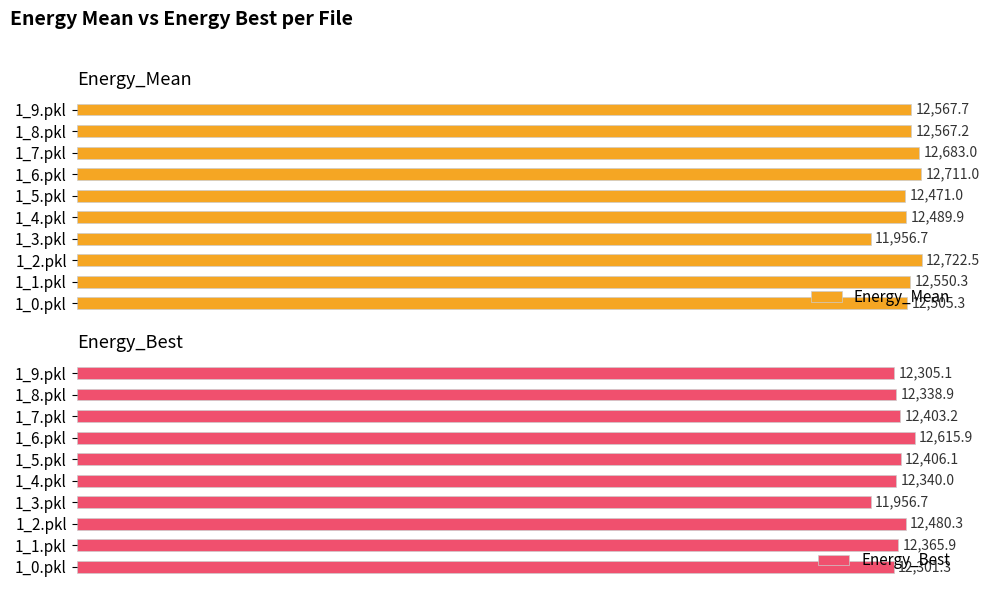

At which label does Energy_Mean reach its minimum?

1_3.pkl